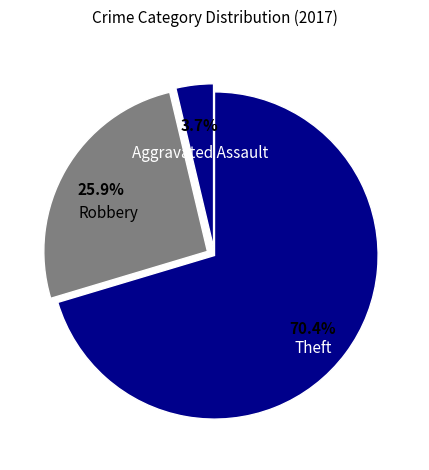

Is there a majority slice in this chart?

Yes